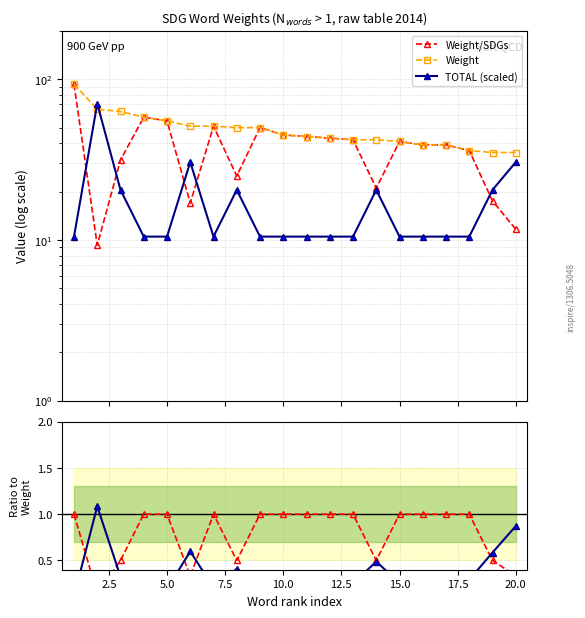

Does the chart display data point markers on the line(s)?

Yes